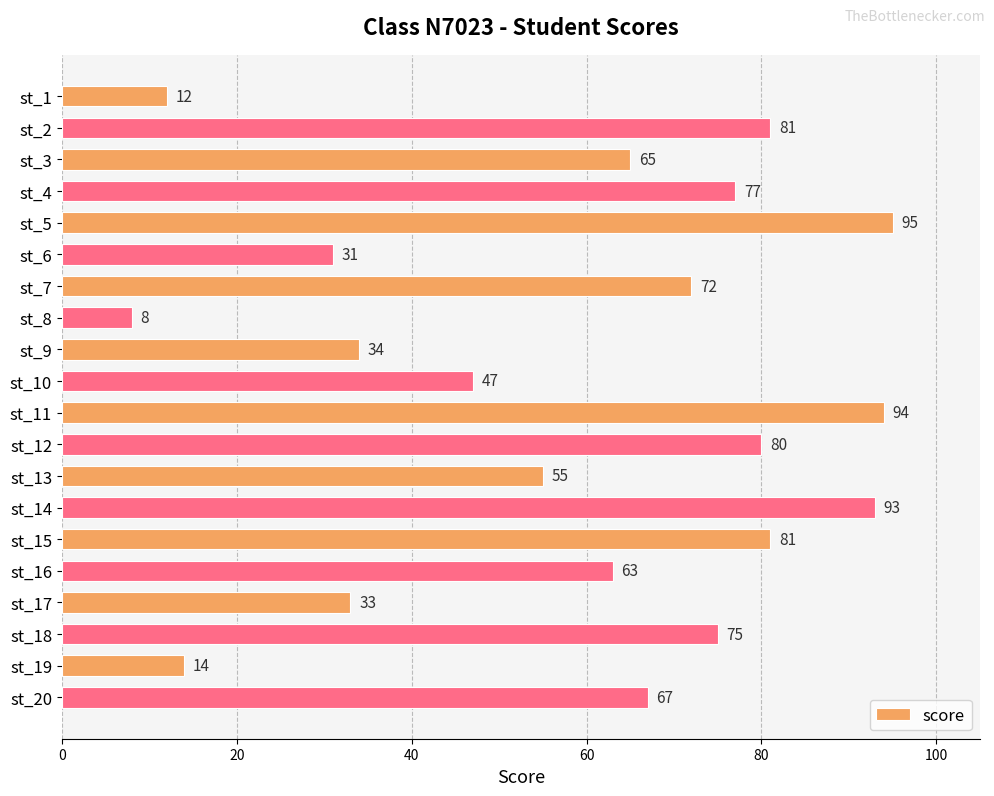

True or false: the data shows 94 at st_11.

True